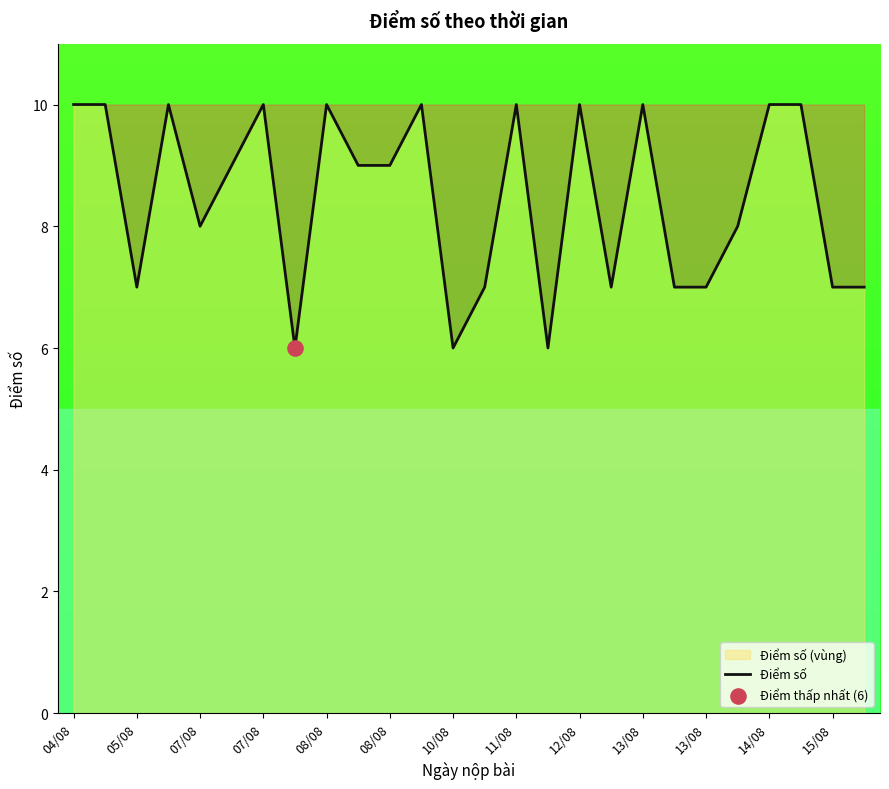

How many lines are shown in the chart?

1